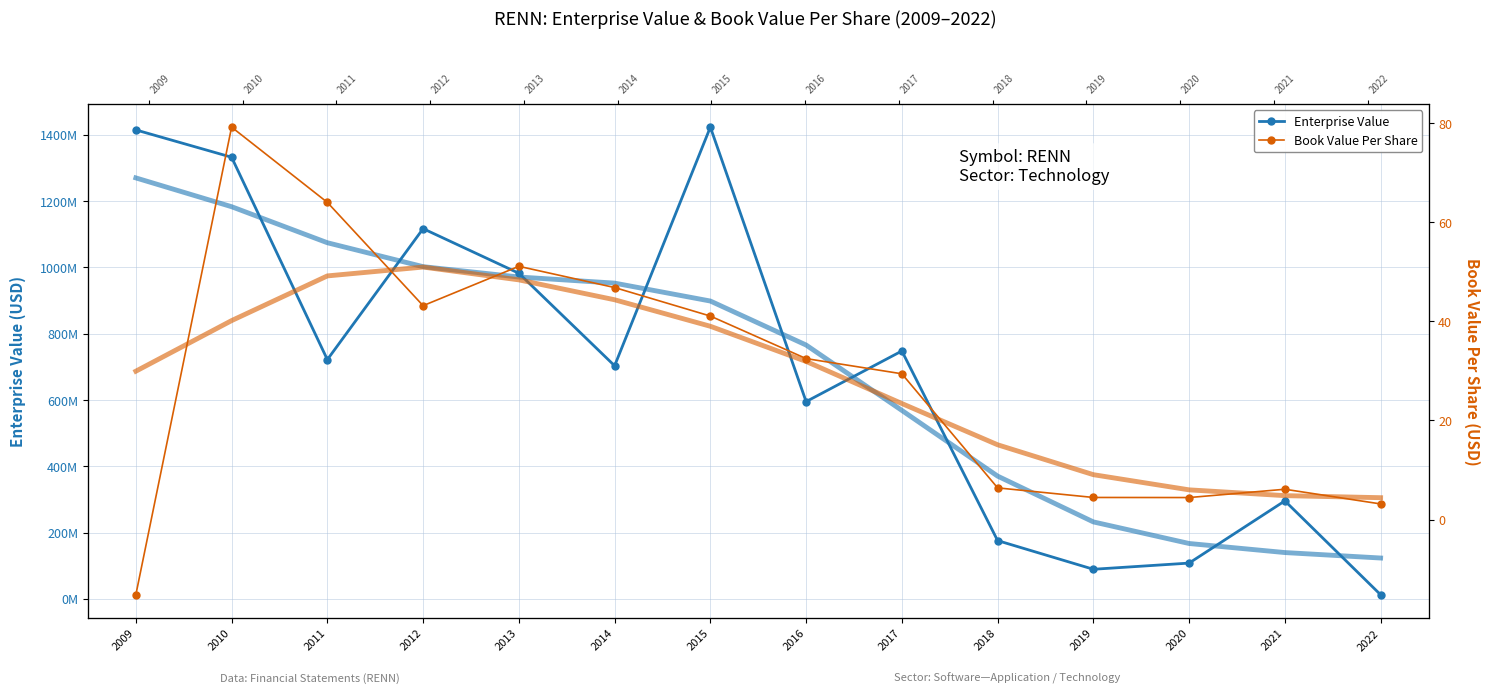

How many lines are shown in the chart?

2